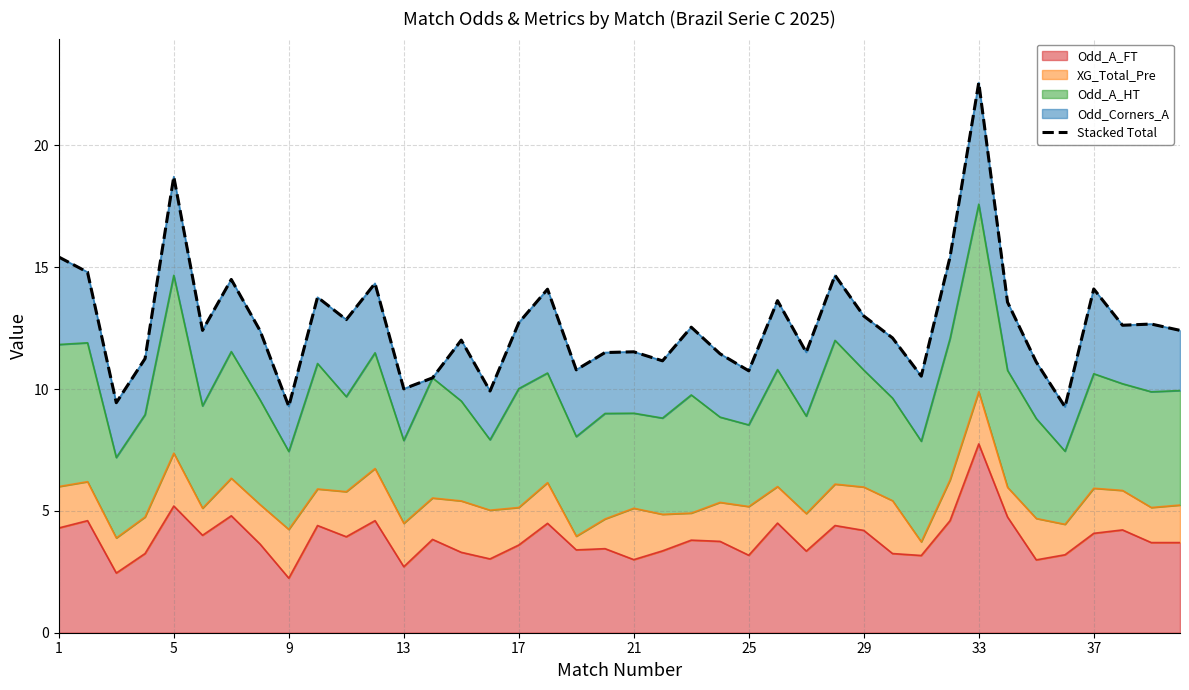

What is the highest value of the Odd_A_FT series?

7.8